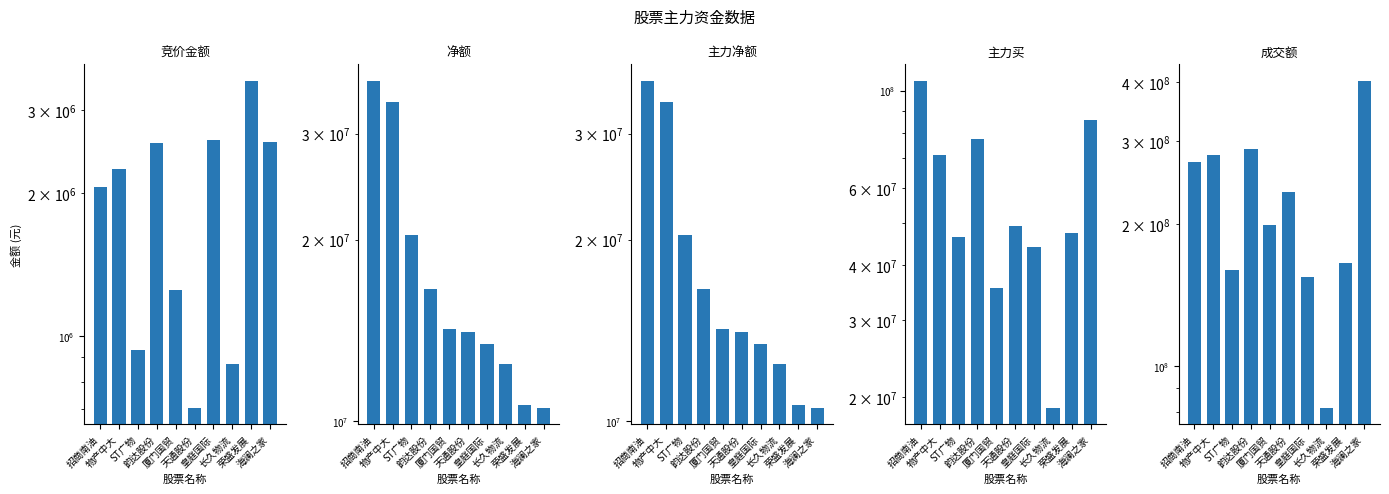

At which label does 主力净额 reach its minimum?

海澜之家